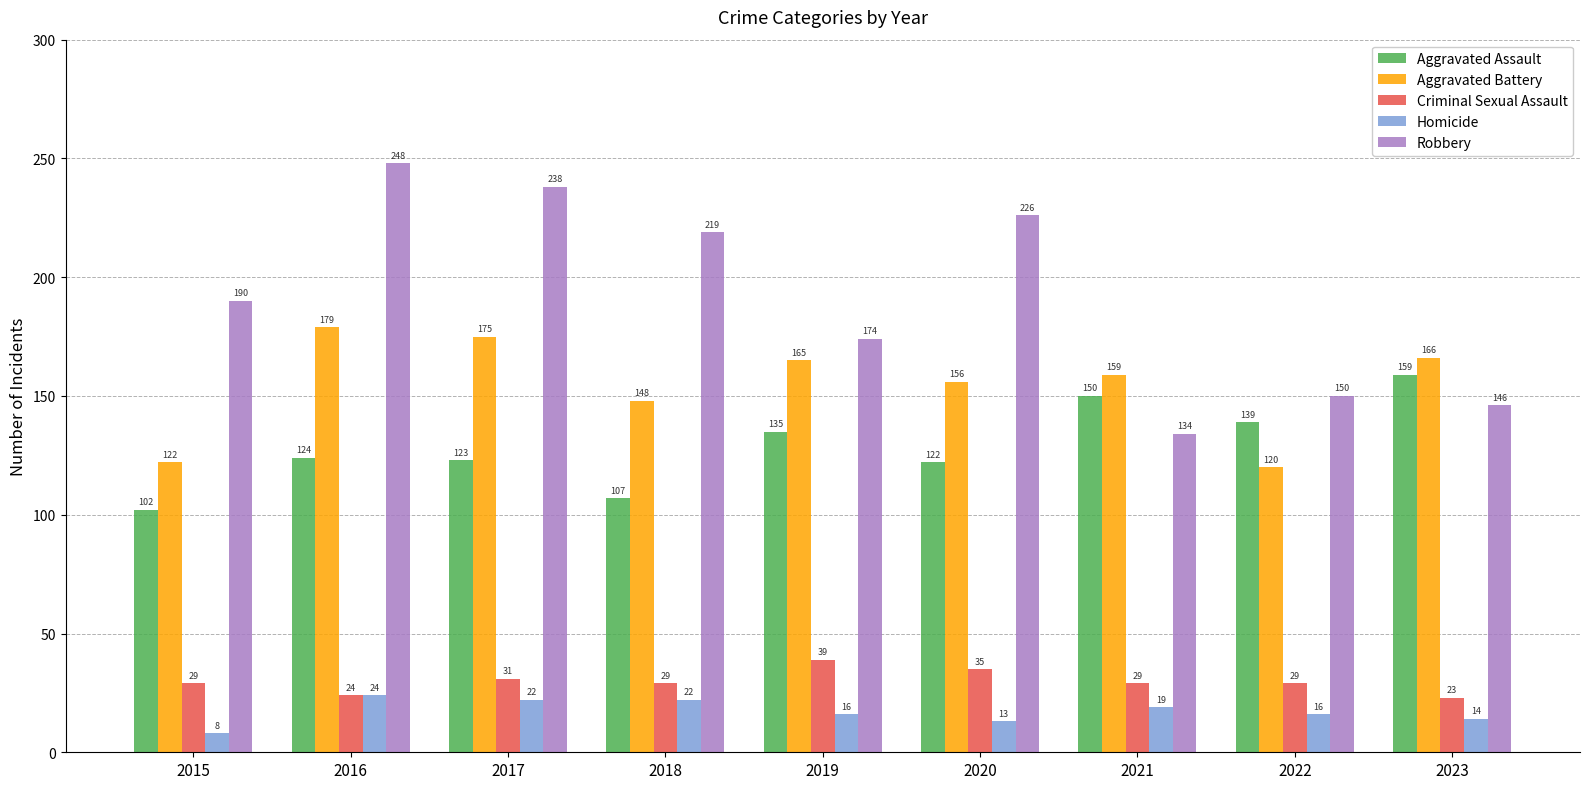

Which category has the highest value in the Aggravated Battery series?

2016